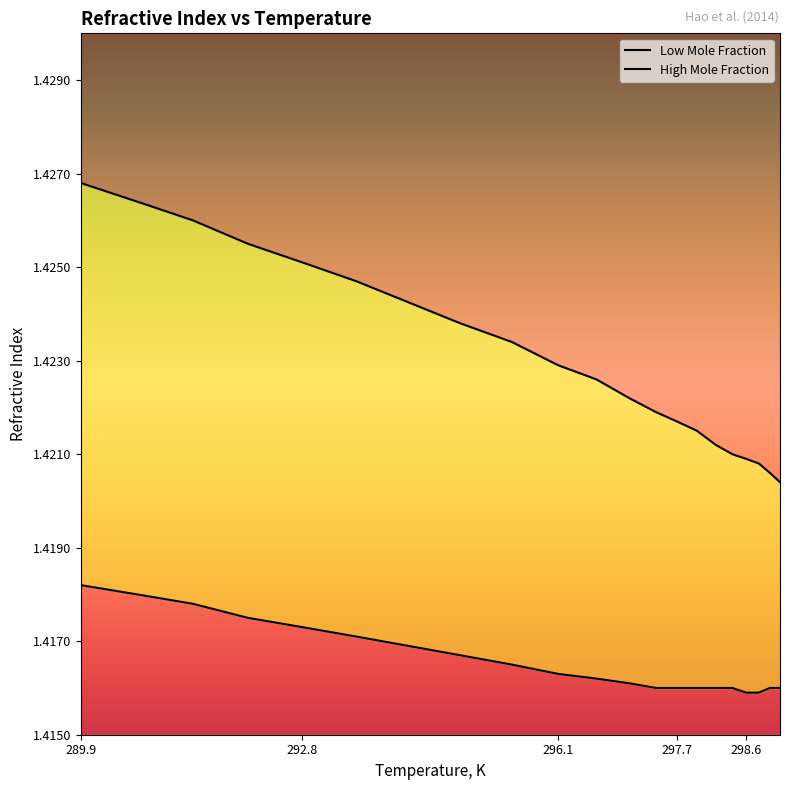

What is the label of the 2nd point from the right?

298.877